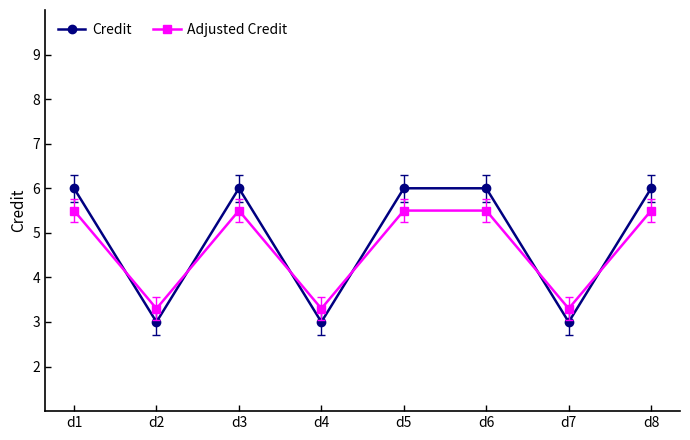

Rank the series at d8 from highest to lowest value.

Credit, Adjusted Credit